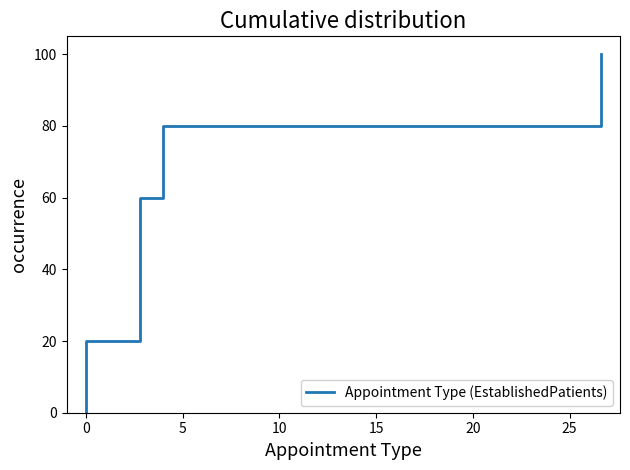

Reading left to right, extract all data points from this chart.

0	20	40	60	80	100